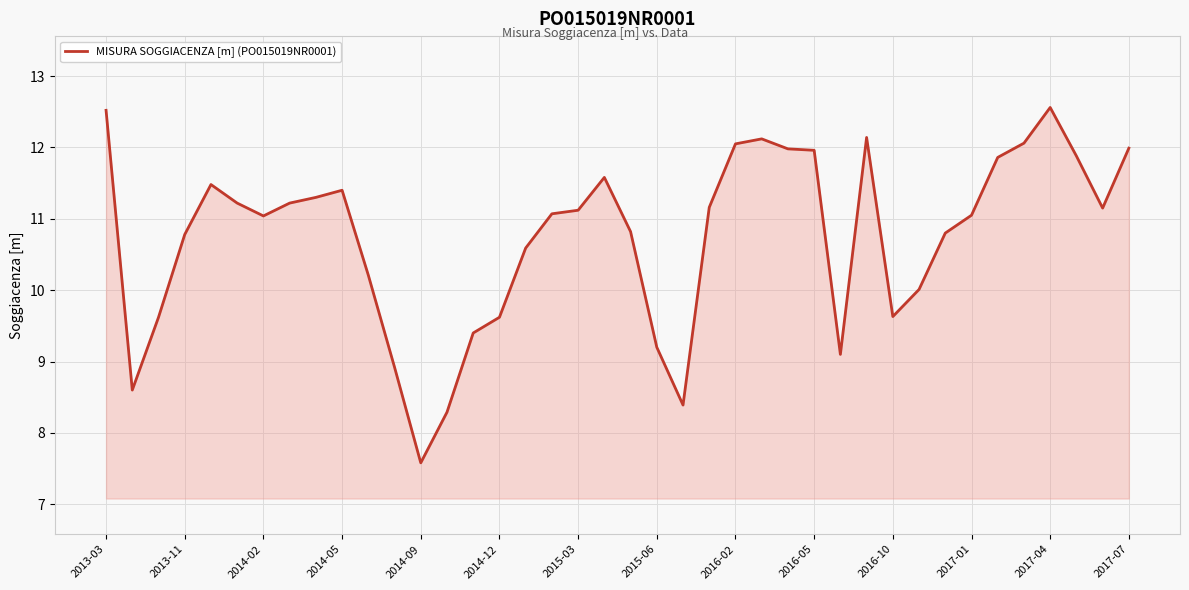

What is the difference between the maximum and minimum values?

5.0